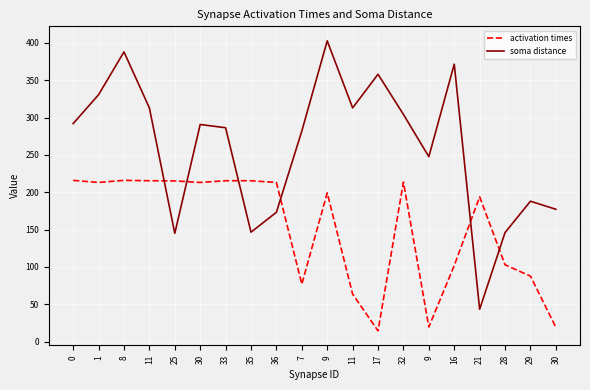

What are all the series names shown in the legend?

activation times, soma distance